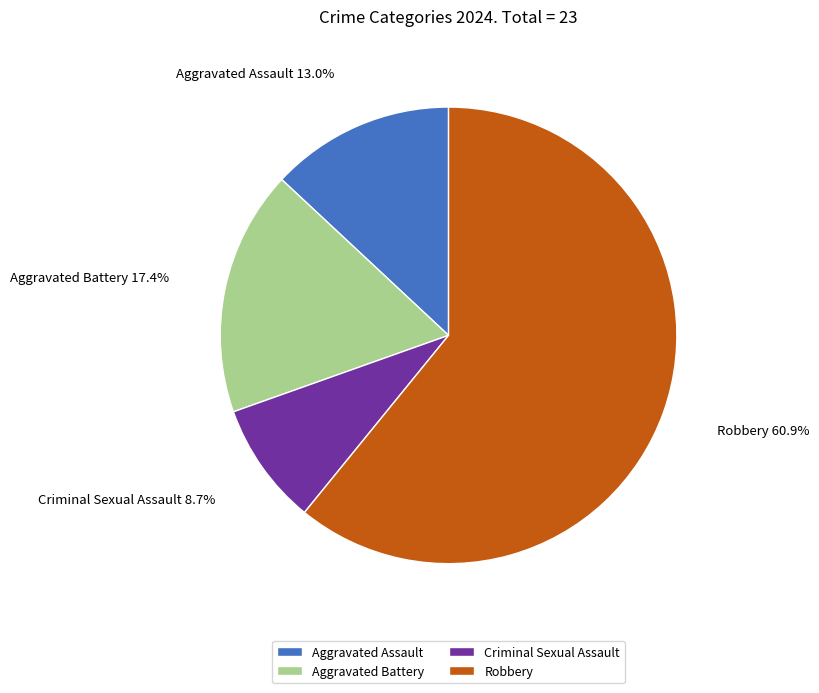

Which has a higher value, Aggravated Battery or Aggravated Assault?

Aggravated Battery